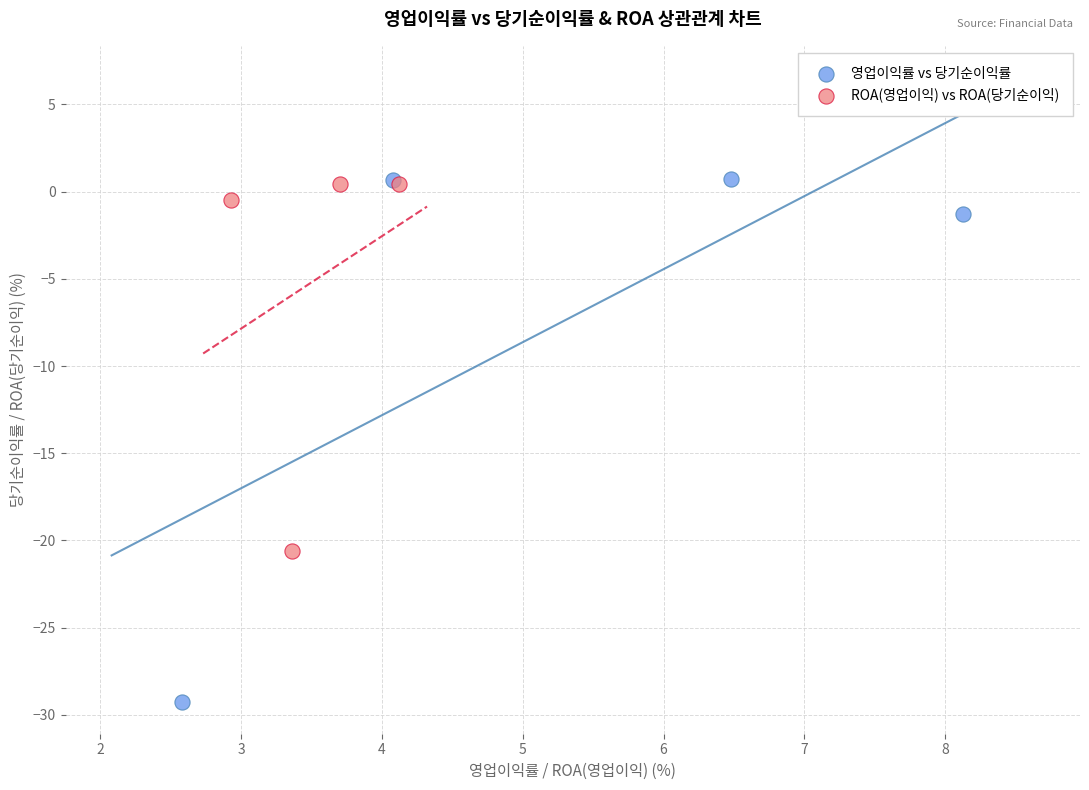

Which series has the widest spread of Y values?

영업이익률 vs 당기순이익률